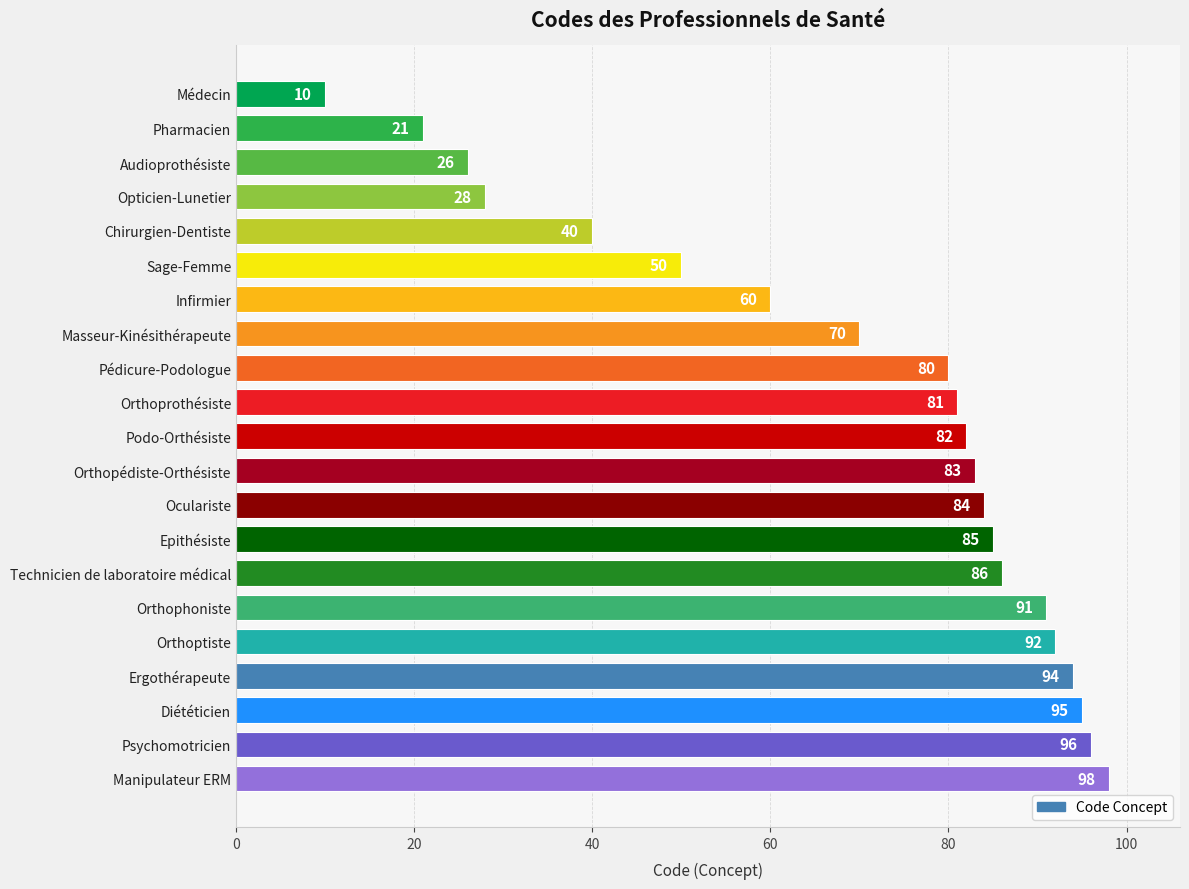

What is the change in value from Infirmier to Oculariste?

+24